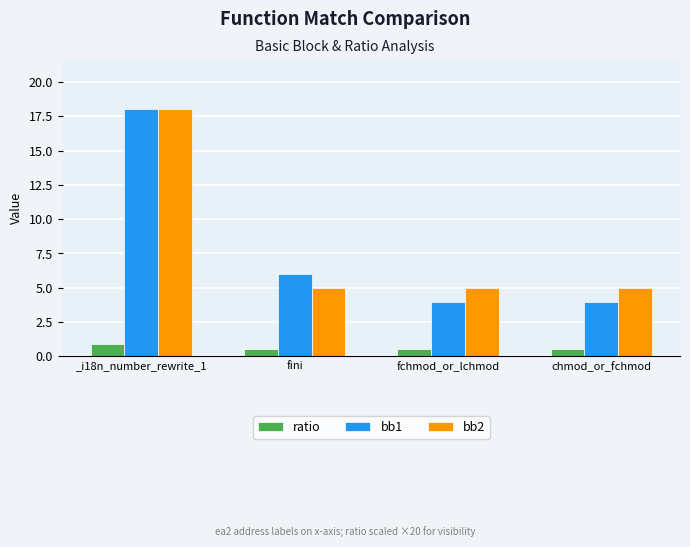

The bb1 series shows 1.9 at chmod_or_fchmod. True or false?

False